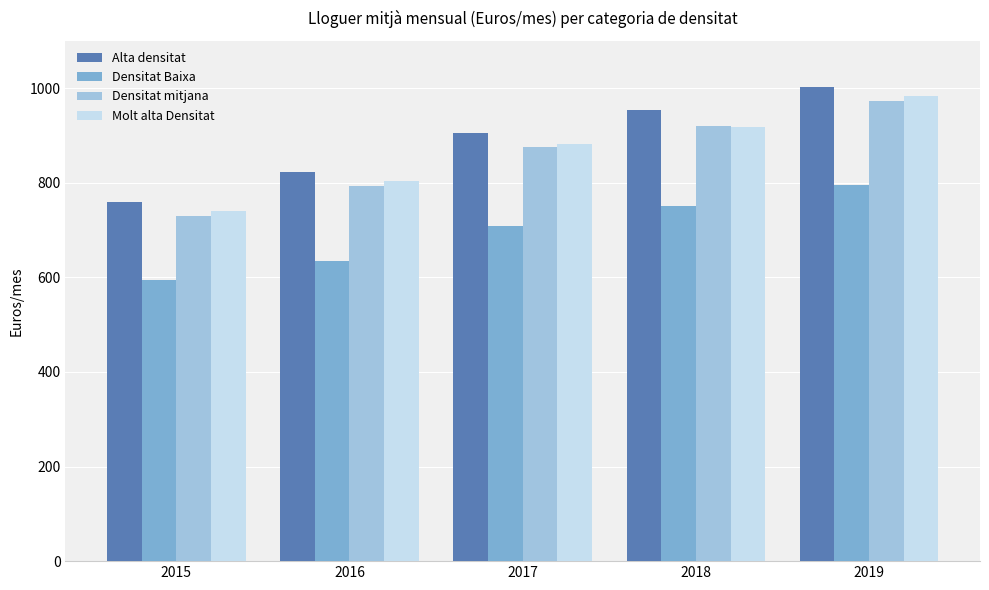

Reading left to right, list all the values displayed in this chart.

Alta densitat: 758.9	822.2	904.5	954.5	1002.6
Densitat Baixa: 594.2	634.9	708.7	751.3	795.3
Densitat mitjana: 728.6	793.0	876.2	919.9	972.4
Molt alta Densitat: 739.7	802.6	882.4	918.7	982.6